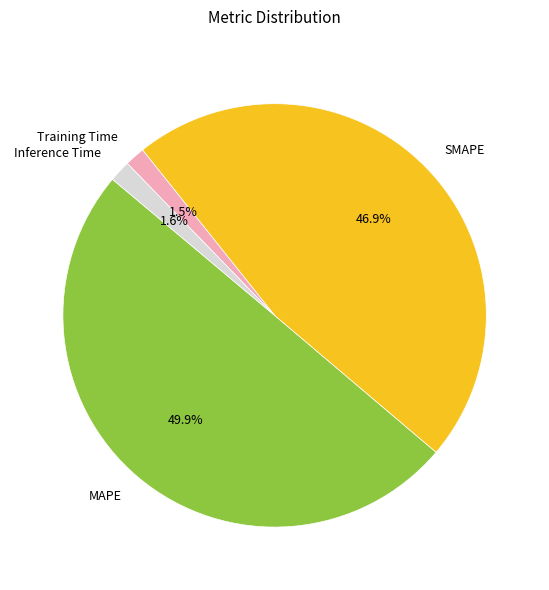

Count the number of slices in the pie.

4